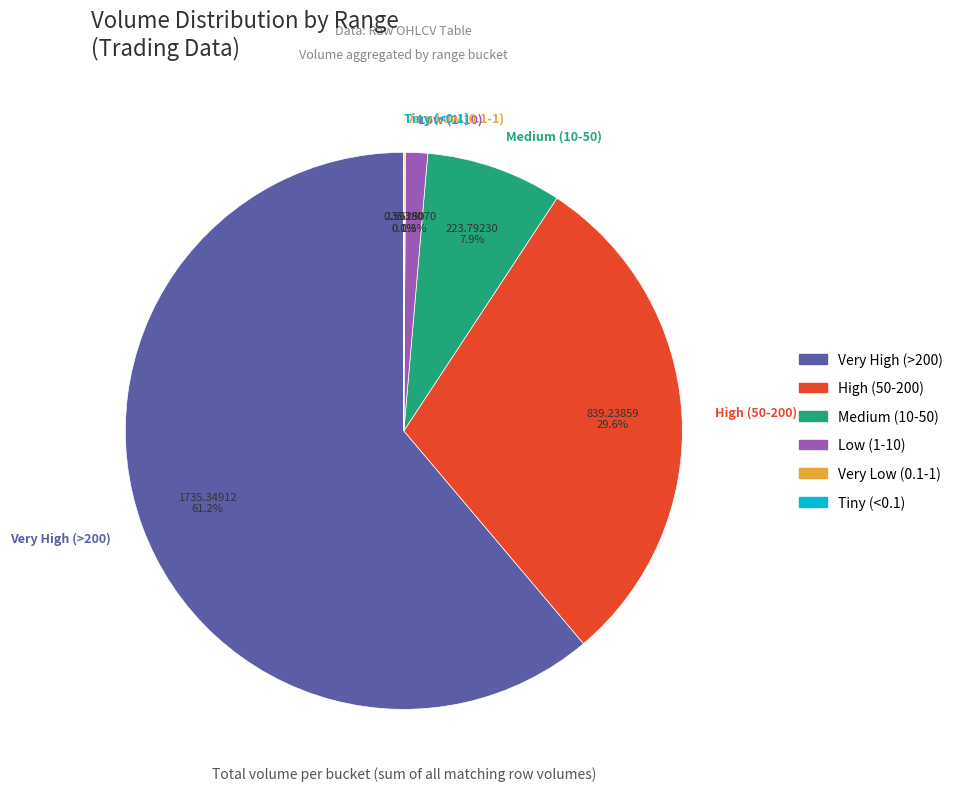

Which slice is the largest?

Very High (>200)